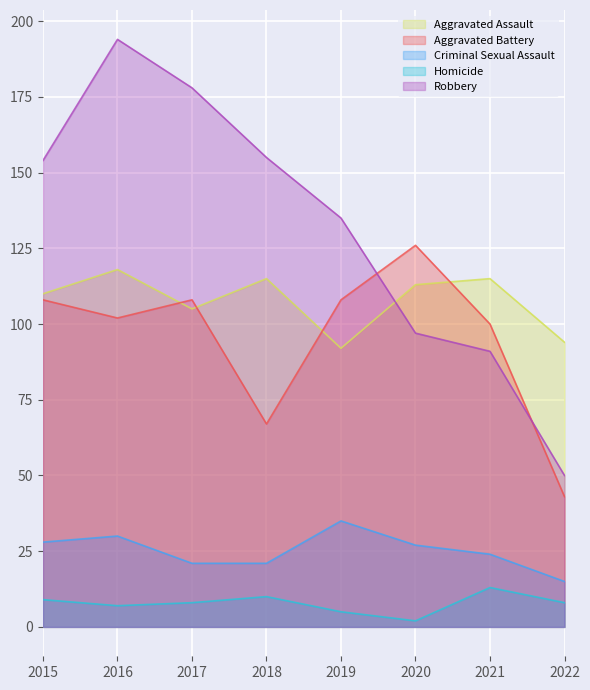

How many lines are shown in the chart?

5